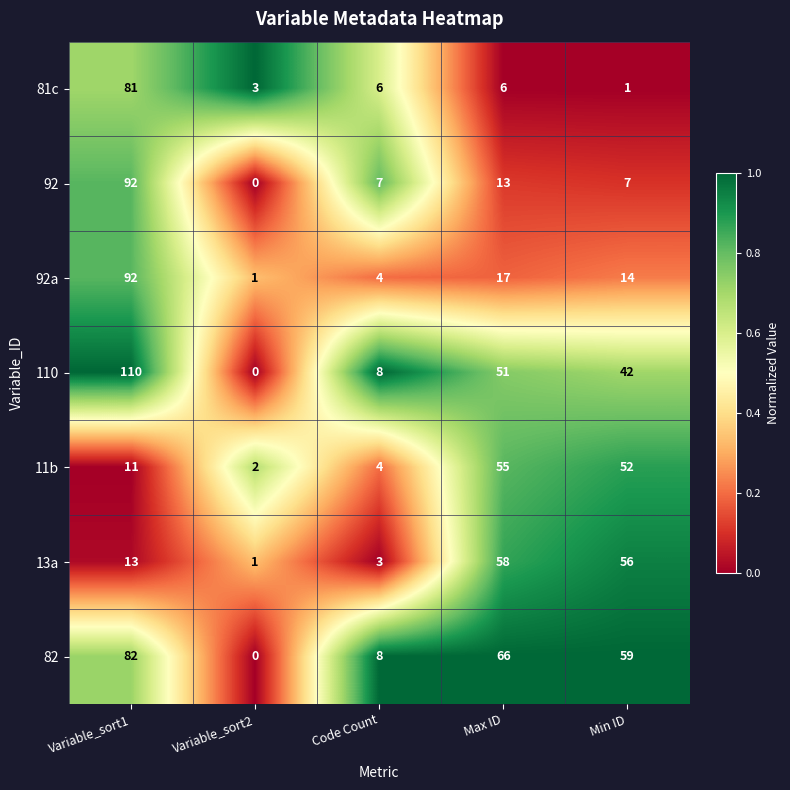

Which series changed the most between Code Count and Min ID?

13a